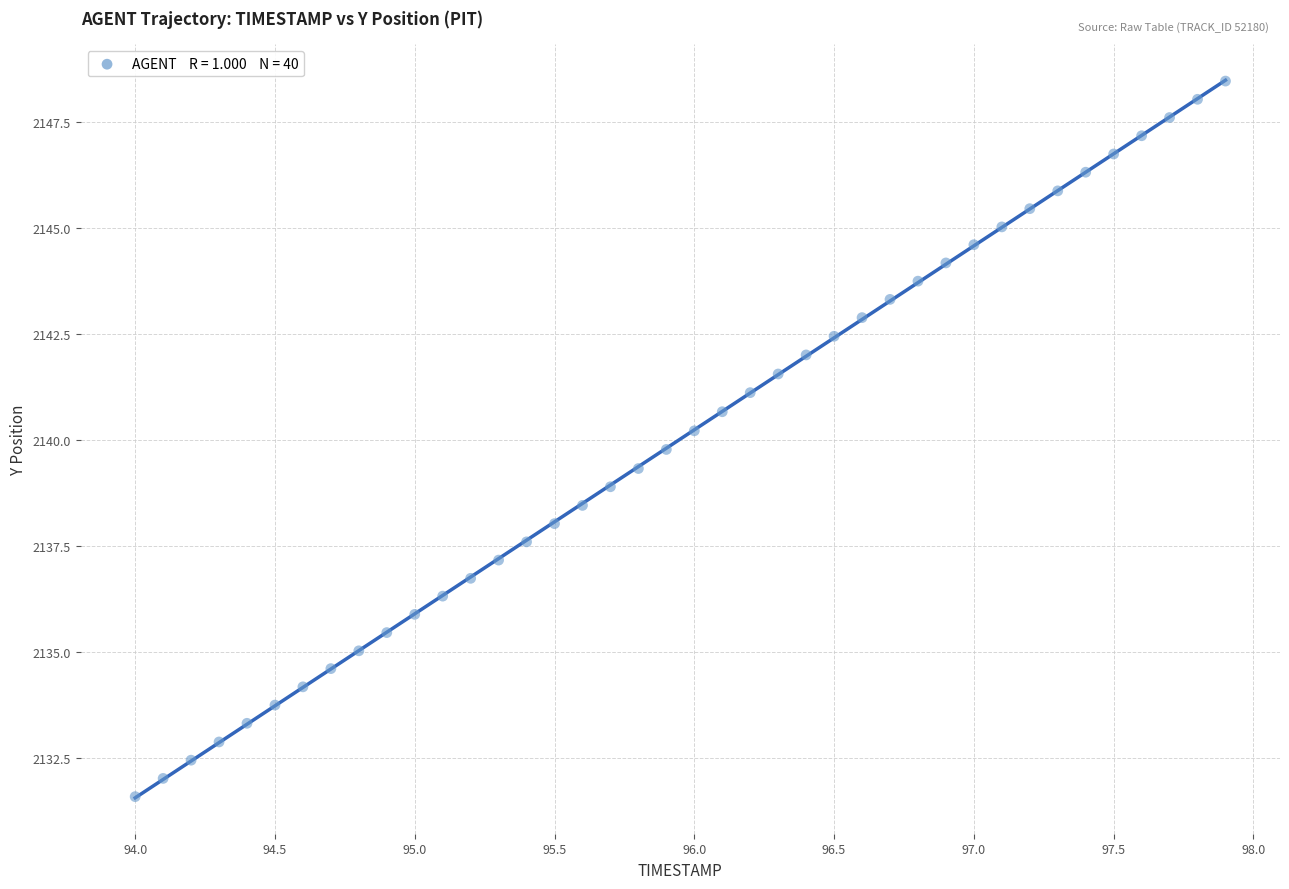

What is the range of X values (max minus min)?

3.9